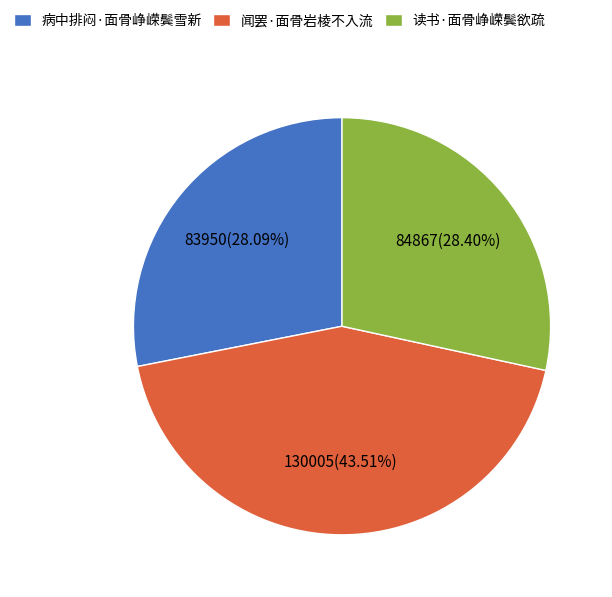

What is the ratio of the value at 病中排闷·面骨峥嵘鬓雪新 to the value at 读书·面骨峥嵘鬓欲疏?

1.0